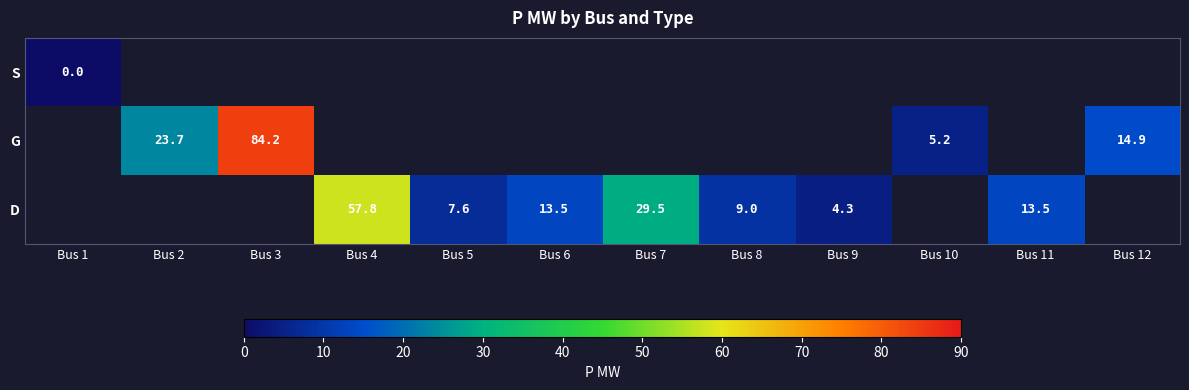

At how many categories does at least one series exceed 27?

3